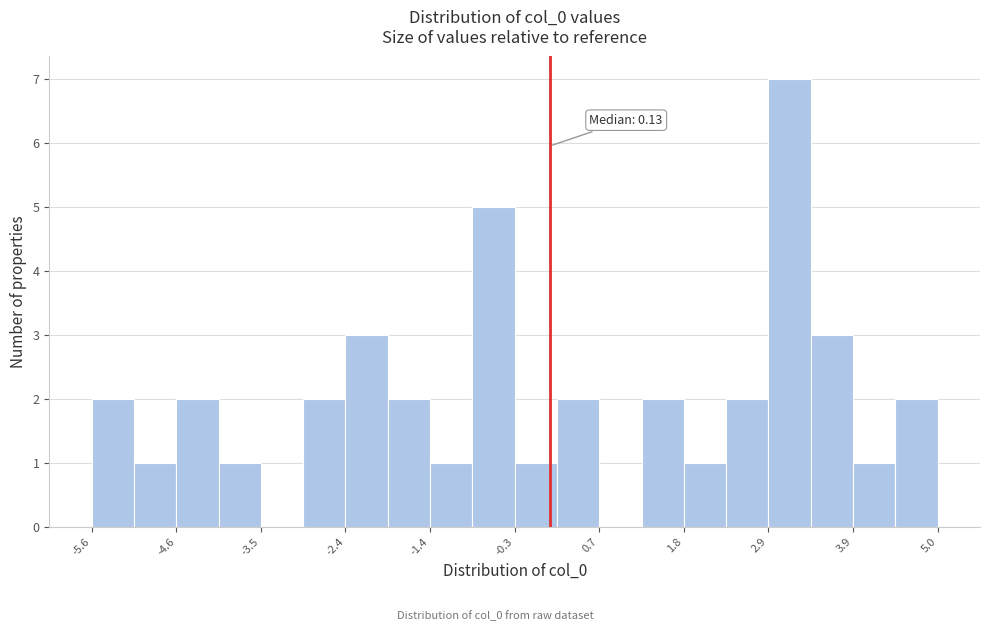

Read against the x-axis, roughly where is the centre of the tallest bar?

3.2